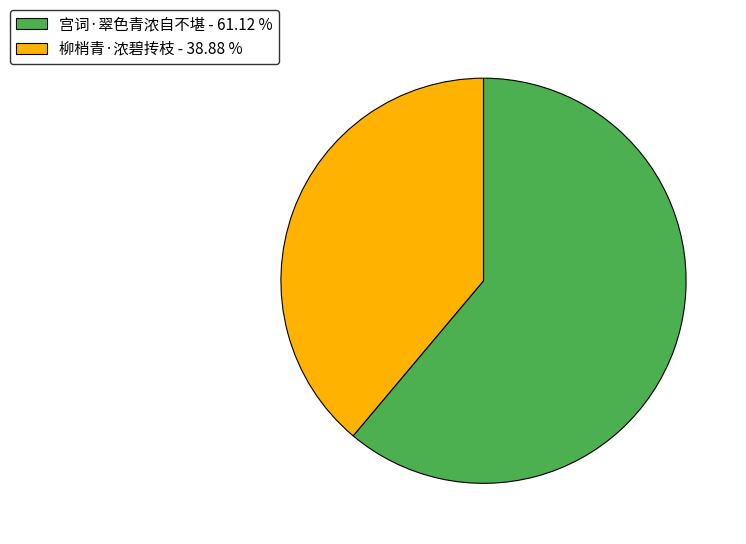

Do 宫词·翠色青浓自不堪 - 61.12 % and 柳梢青·浓碧抟枝 - 38.88 % together represent more than half of the pie?

Yes